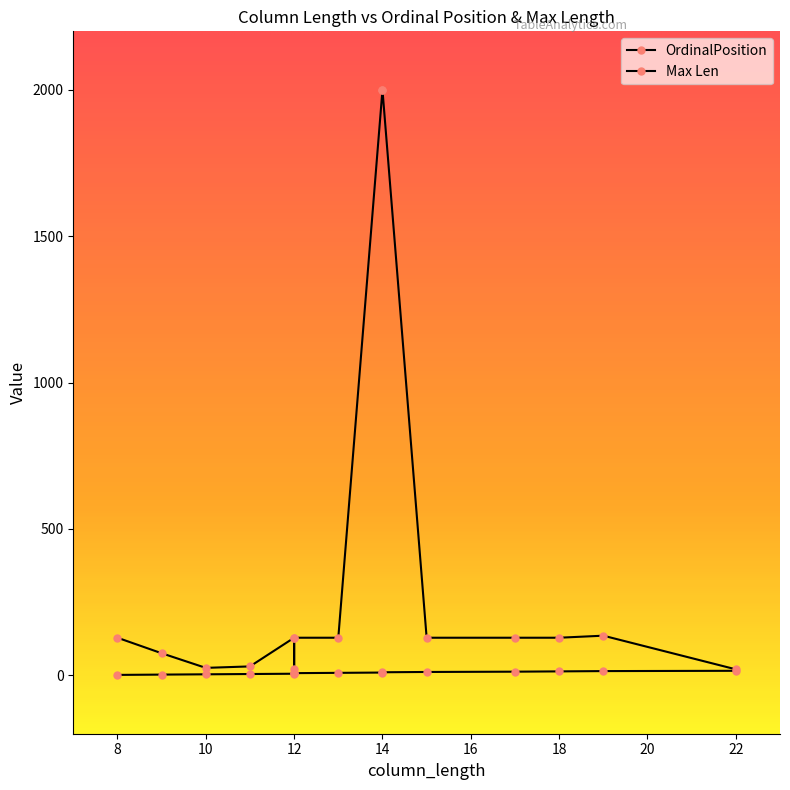

True or false: Max Len and OrdinalPosition cross at least once.

False